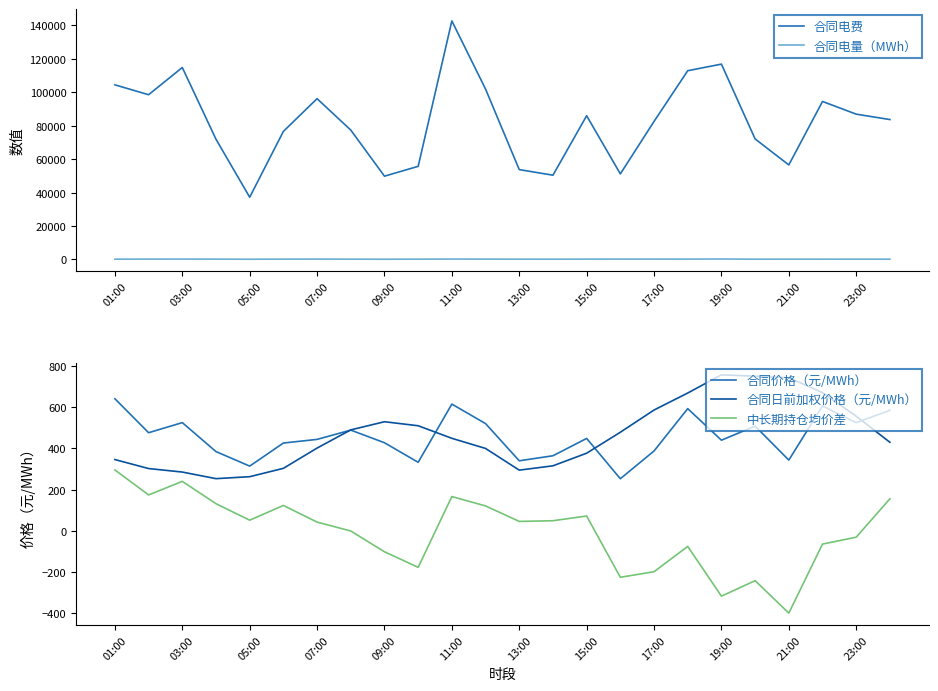

What is the difference between the maximum and minimum values in the 合同日前加权价格（元/MWh） series?

503.5